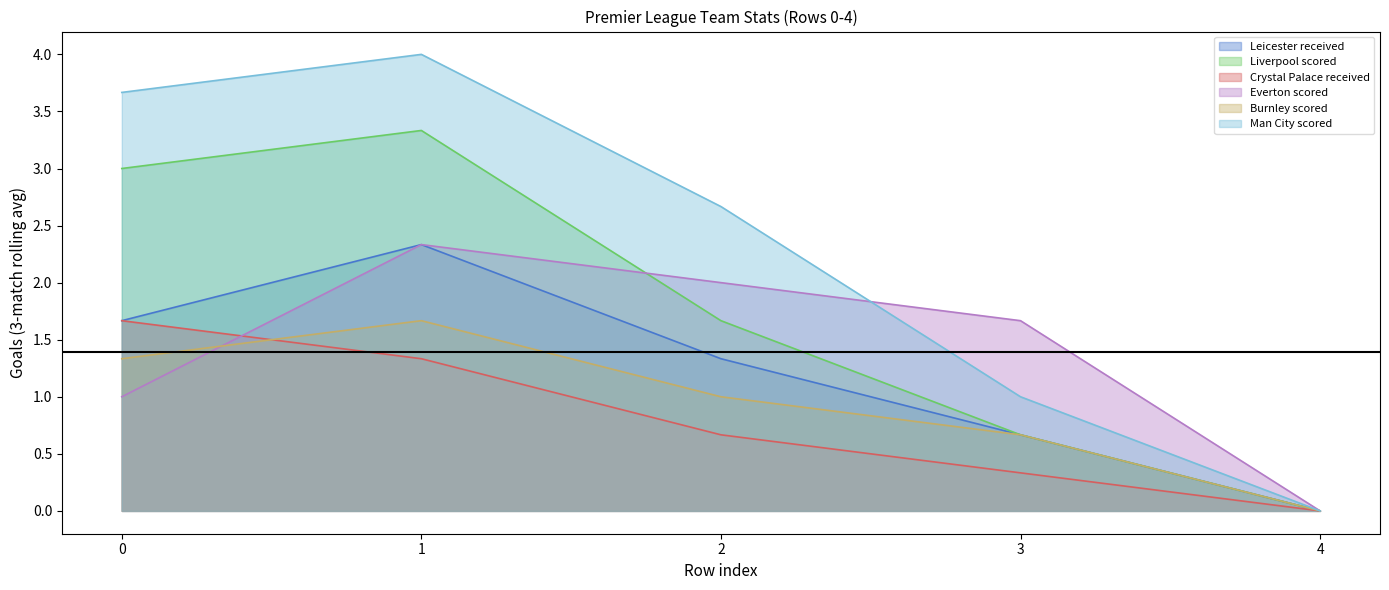

Reading right to left, transcribe all the data shown in this chart.

Leicester received: 4=0.0	3=0.7	2=1.3	1=2.3	0=1.7
Liverpool scored: 4=0.0	3=0.7	2=1.7	1=3.3	0=3.0
Crystal Palace received: 4=0.0	3=0.3	2=0.7	1=1.3	0=1.7
Everton scored: 4=0.0	3=1.7	2=2.0	1=2.3	0=1.0
Burnley scored: 4=0.0	3=0.7	2=1.0	1=1.7	0=1.3
Man City scored: 4=0.0	3=1.0	2=2.7	1=4.0	0=3.7